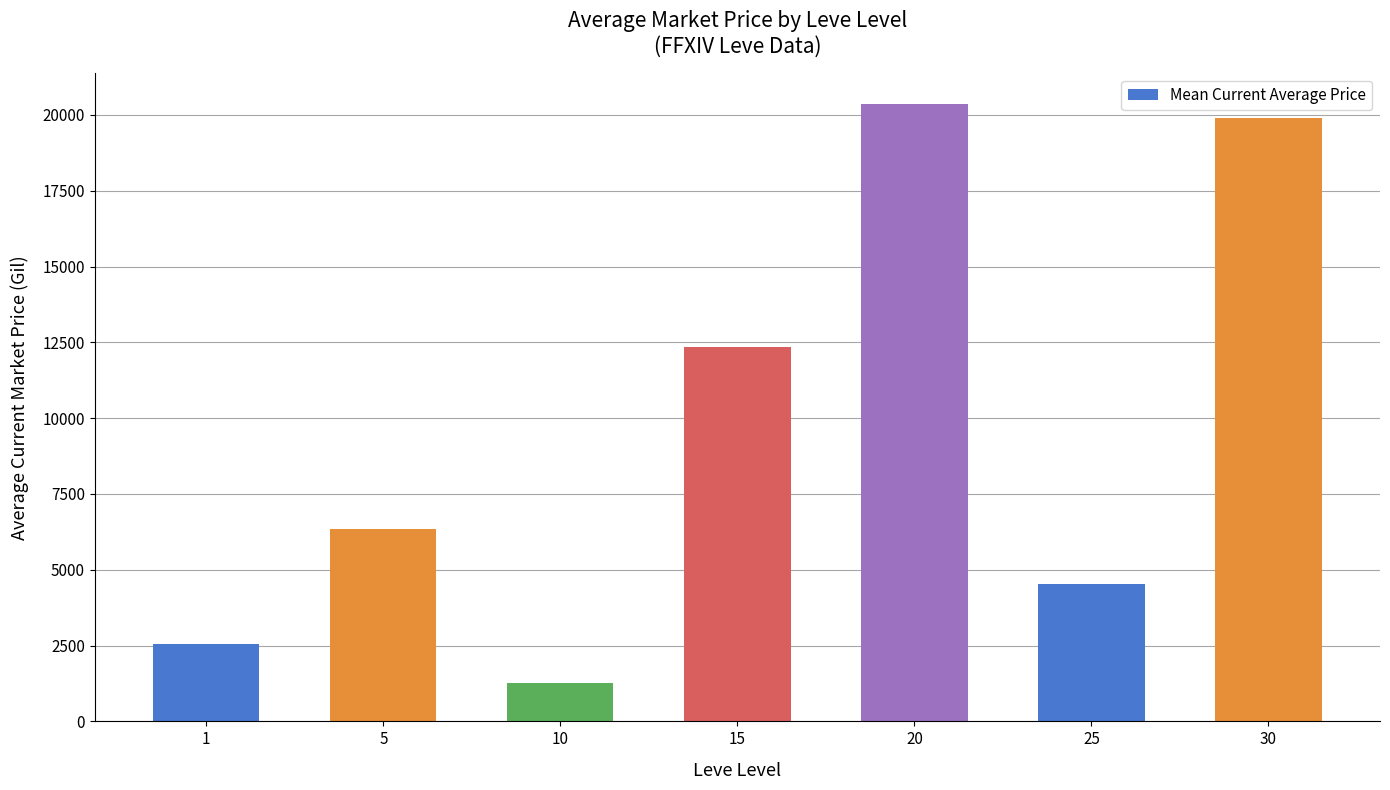

Is it true that the value at 20 is 6924.0?

False